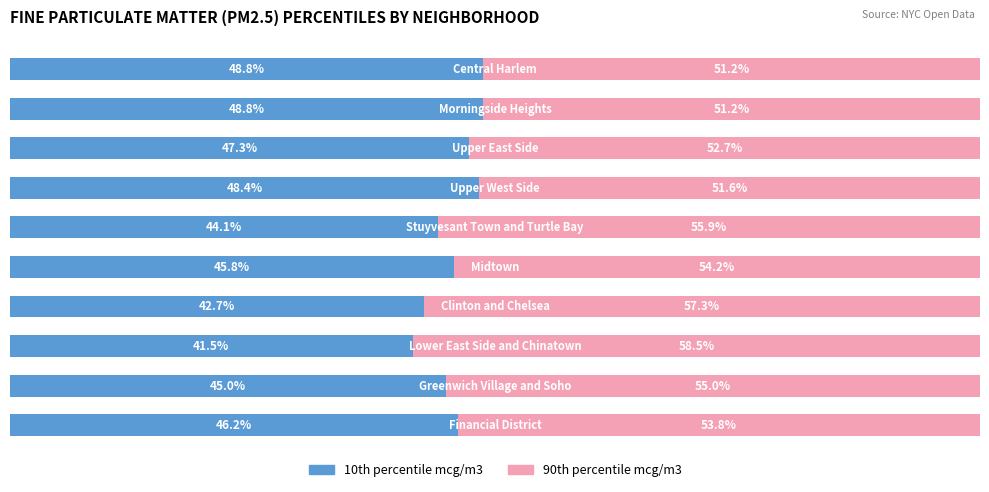

Reading right to left, what are all the values shown in this chart?

10th percentile mcg/m3: 9=48.8	8=48.8	7=47.3	6=48.4	5=44.1	4=45.8	3=42.7	2=41.5	1=45.0	0=46.2
90th percentile mcg/m3: 9=51.2	8=51.2	7=52.7	6=51.6	5=55.9	4=54.2	3=57.3	2=58.5	1=55.0	0=53.8